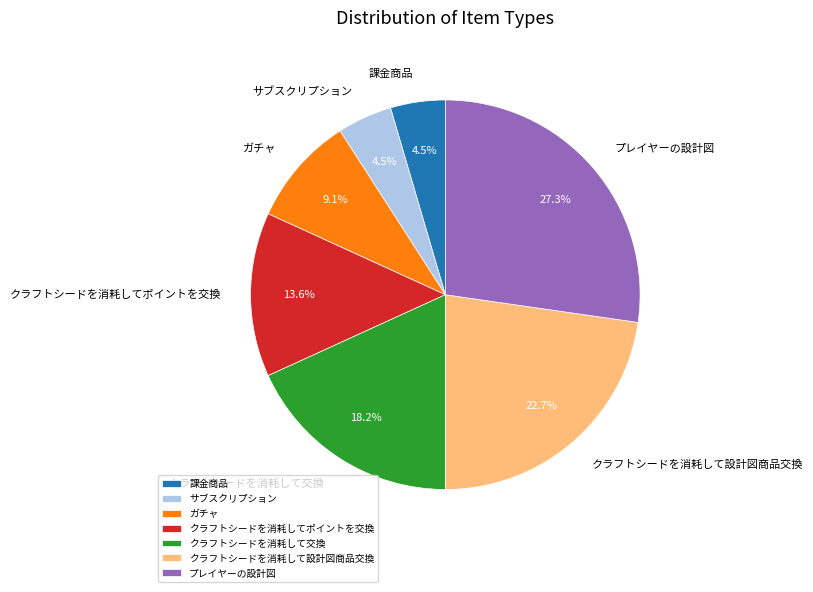

What is the ratio of the value at サブスクリプション to the value at クラフトシードを消耗してポイントを交換?

0.3